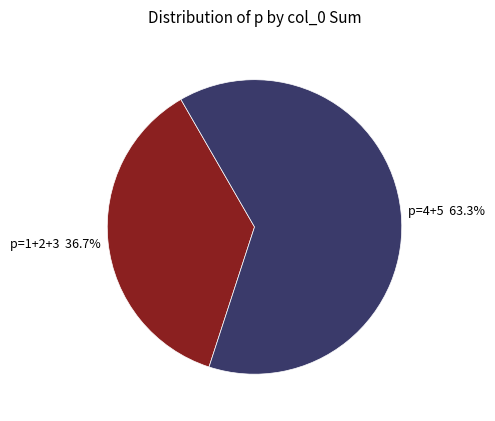

Combined, what portion of the pie is p=1+2+3 and p=4+5?

100.0%